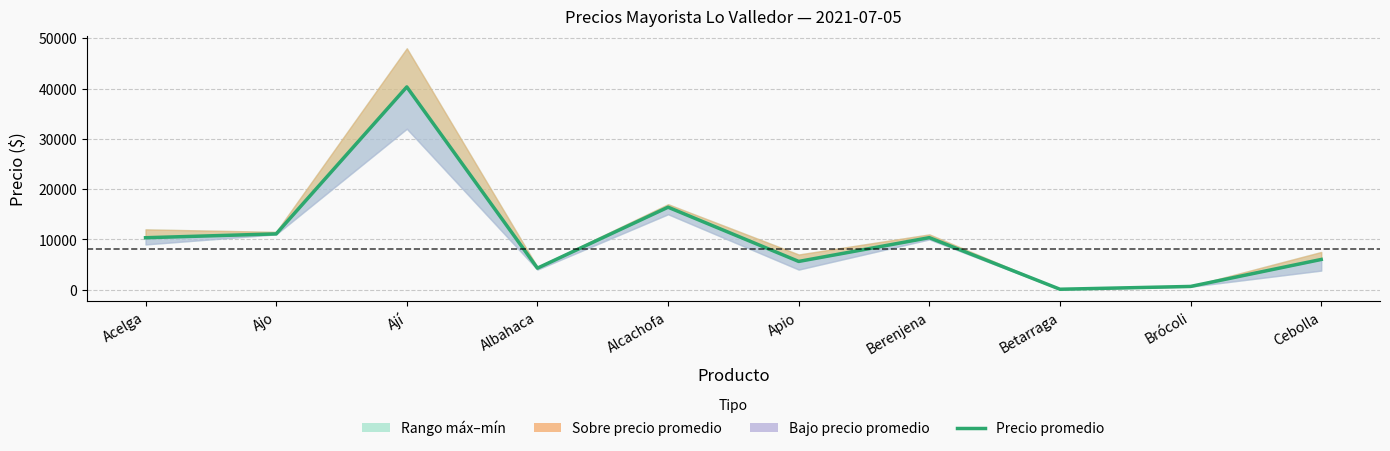

Does the chart display data point markers on the line(s)?

No